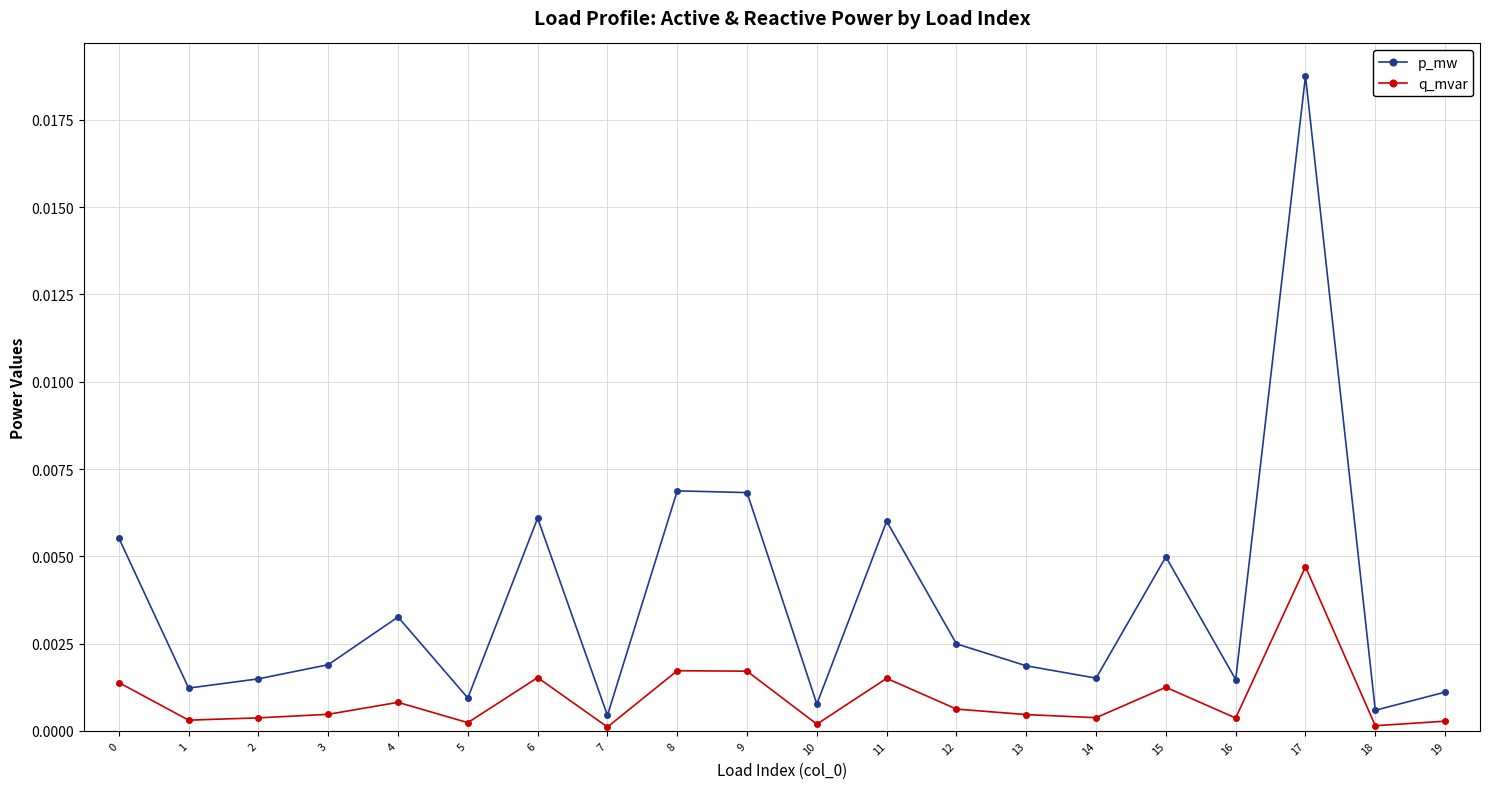

How many distinct data groups are displayed?

2